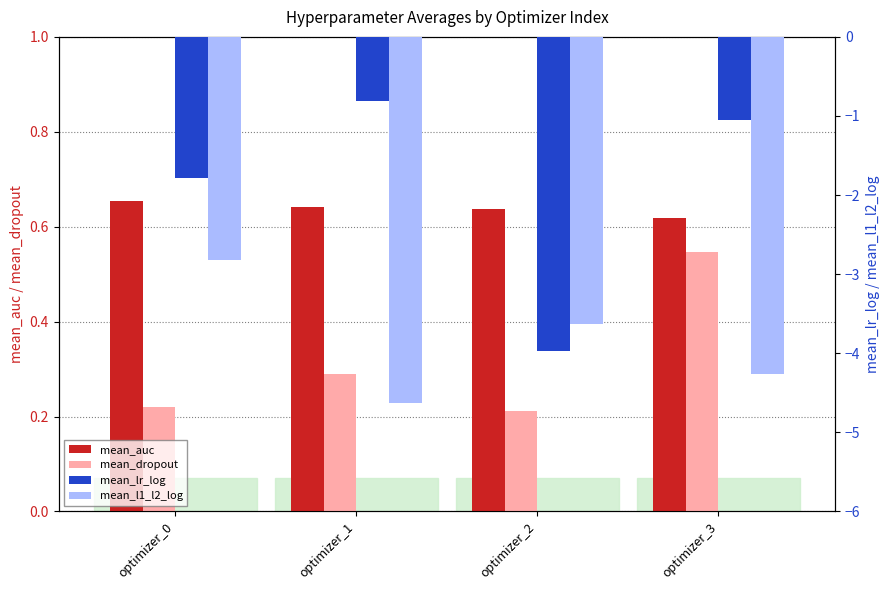

What is the value of the mean_l1_l2_log bar at the 4th from the left?

-4.3